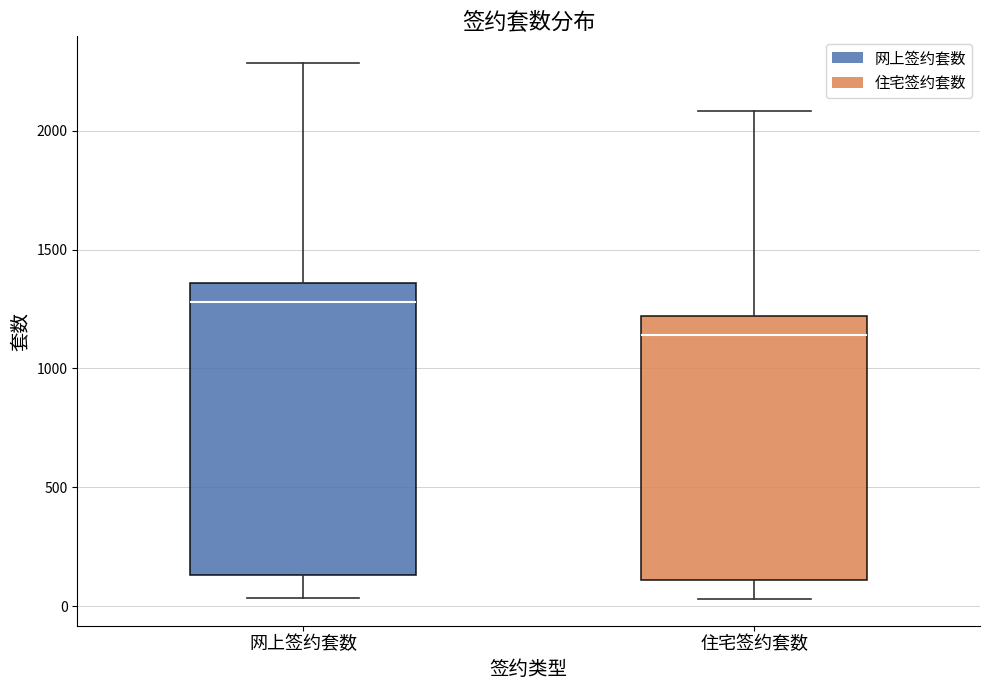

Comparing the boxes themselves (not the whiskers), which one is the tallest?

网上签约套数